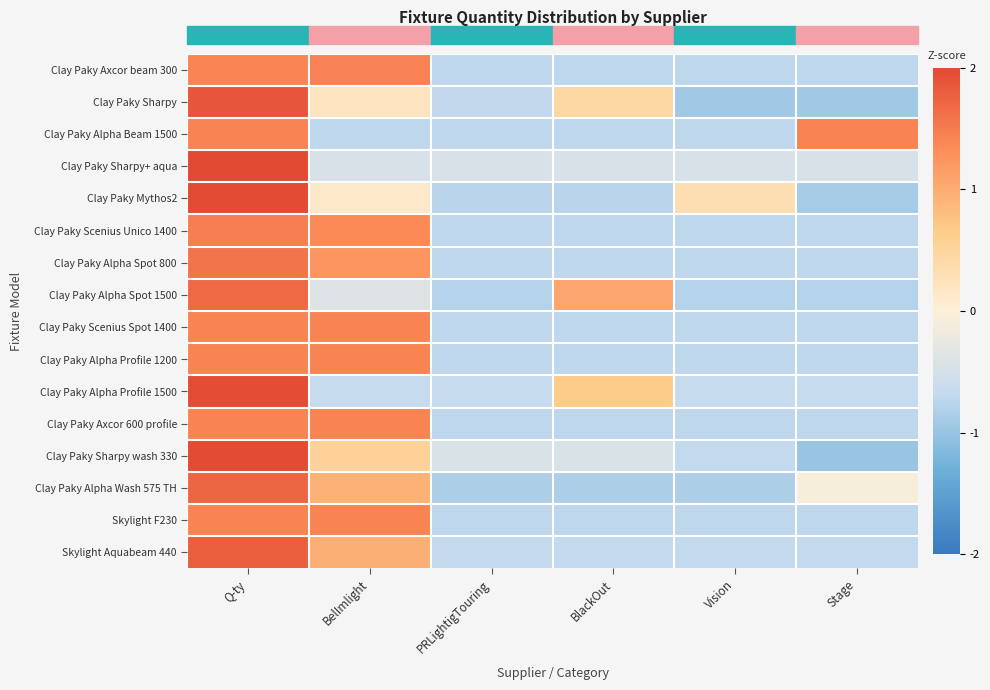

What is the maximum value shown in the chart?

2.0